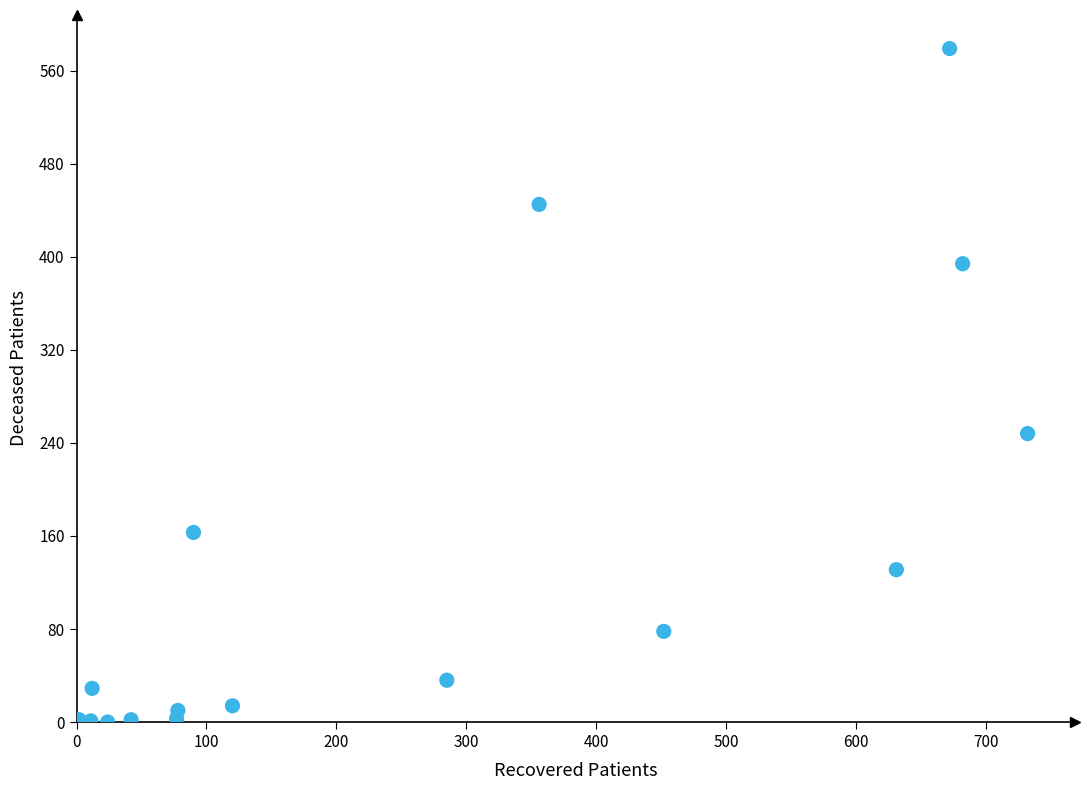

What is the range of X values (max minus min)?

730